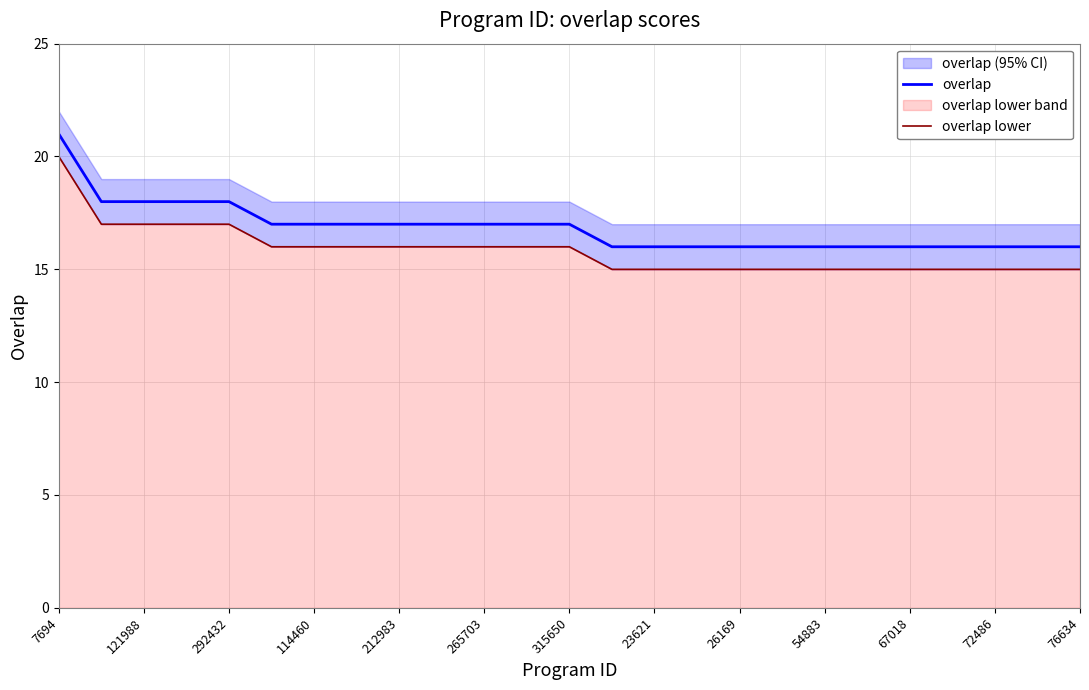

True or false: overlap lower has more than 1 points higher than both neighbors.

False